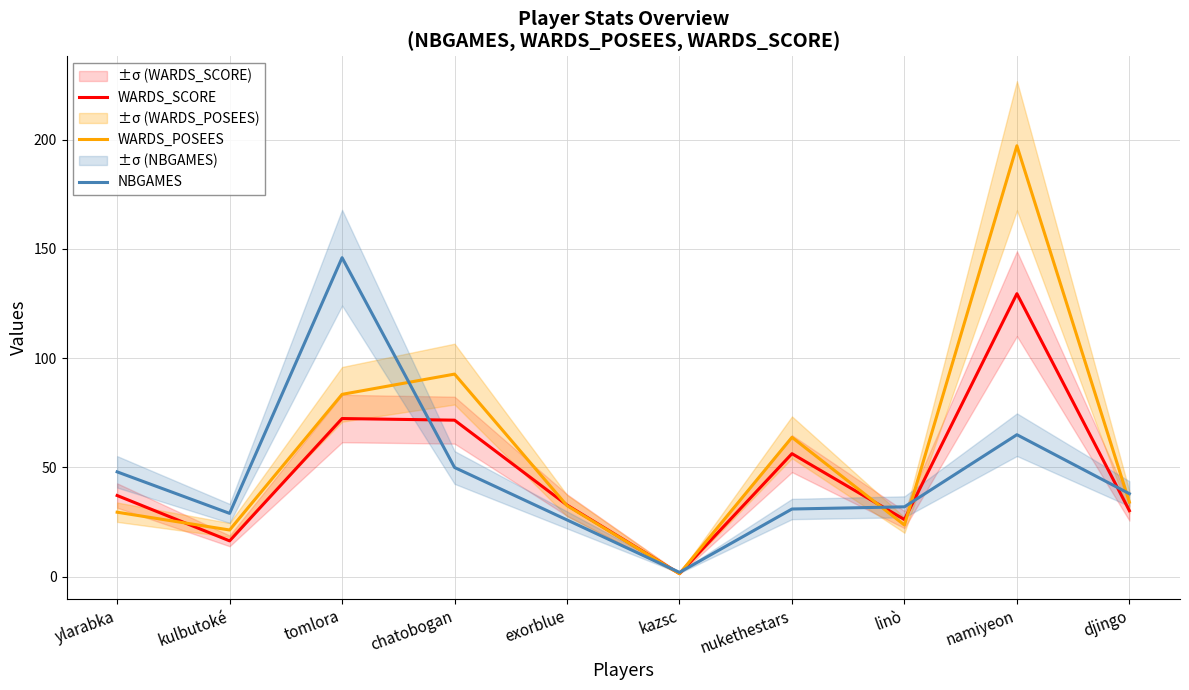

Reading left to right, list all the values displayed in this chart.

WARDS_SCORE: ylarabka=37.2	kulbutoké=16.4	tomlora=72.4	chatobogan=71.7	exorblue=32.8	kazsc=1.4	nukethestars=56.3	linò=26.2	namiyeon=129.5	djingo=30.2
WARDS_POSEES: ylarabka=29.5	kulbutoké=21.4	tomlora=83.5	chatobogan=92.7	exorblue=32.5	kazsc=1.4	nukethestars=63.8	linò=23.7	namiyeon=197.2	djingo=34.1
NBGAMES: ylarabka=48.0	kulbutoké=29.0	tomlora=146.0	chatobogan=50.0	exorblue=26.0	kazsc=2.0	nukethestars=31.0	linò=32.0	namiyeon=65.0	djingo=38.0